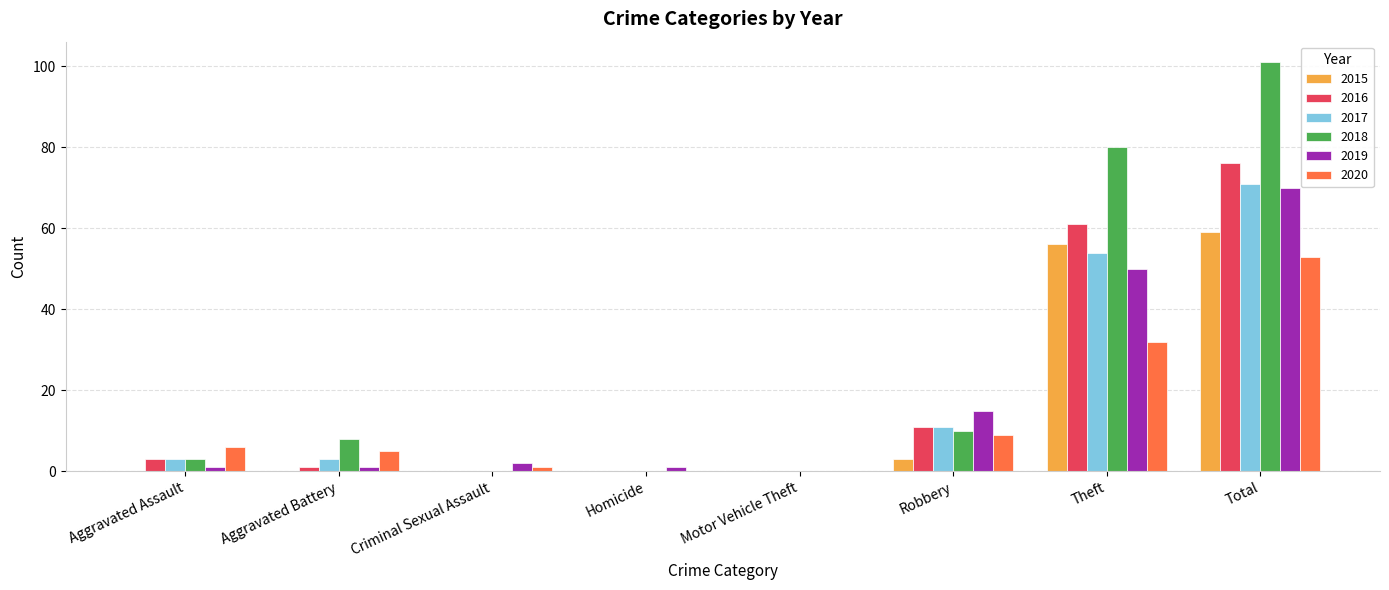

True or false: 2020 has a value of 5 at Aggravated Battery.

True